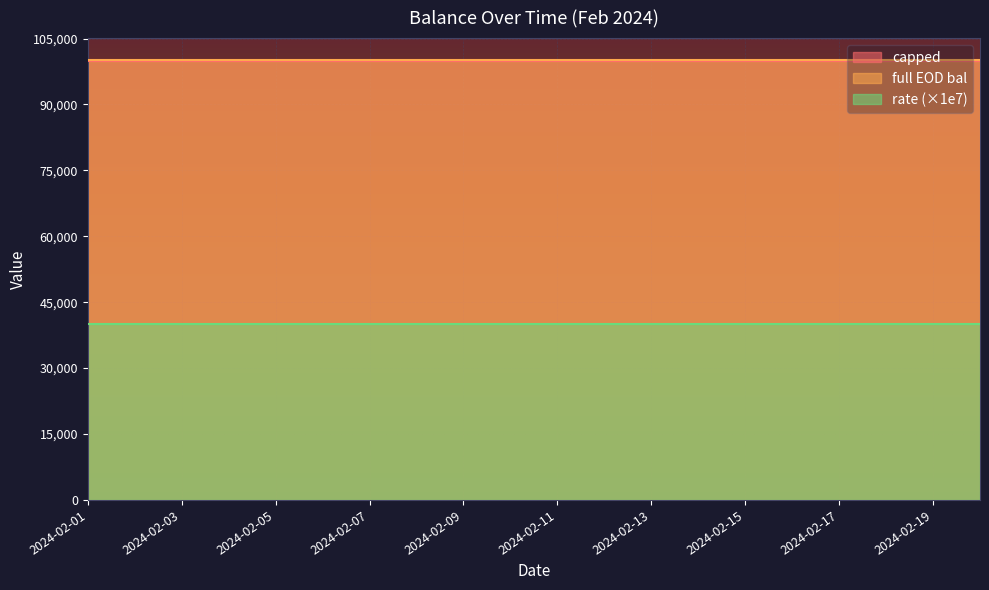

The rate series shows 0.0 at 2024-02-05. True or false?

True